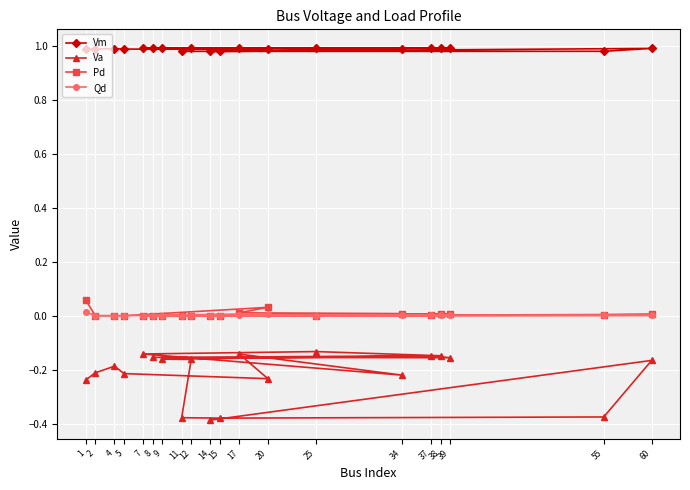

Which category has the highest value in the Vm series?

25